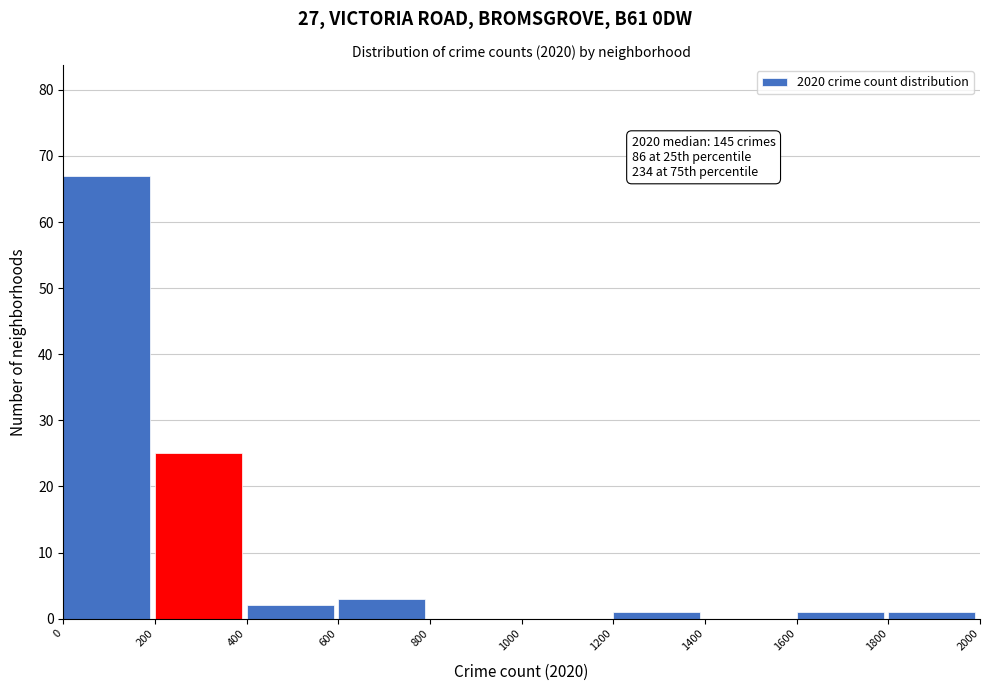

Which range on the x-axis has the tallest bar?

0 to 200